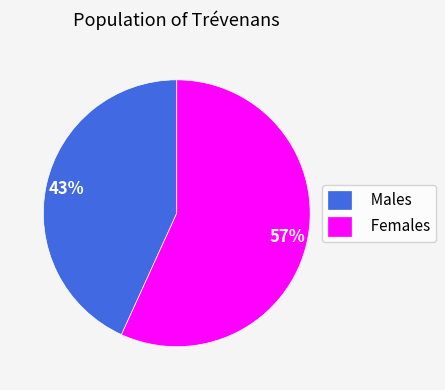

Combined, do Females and Males account for over 50%?

Yes